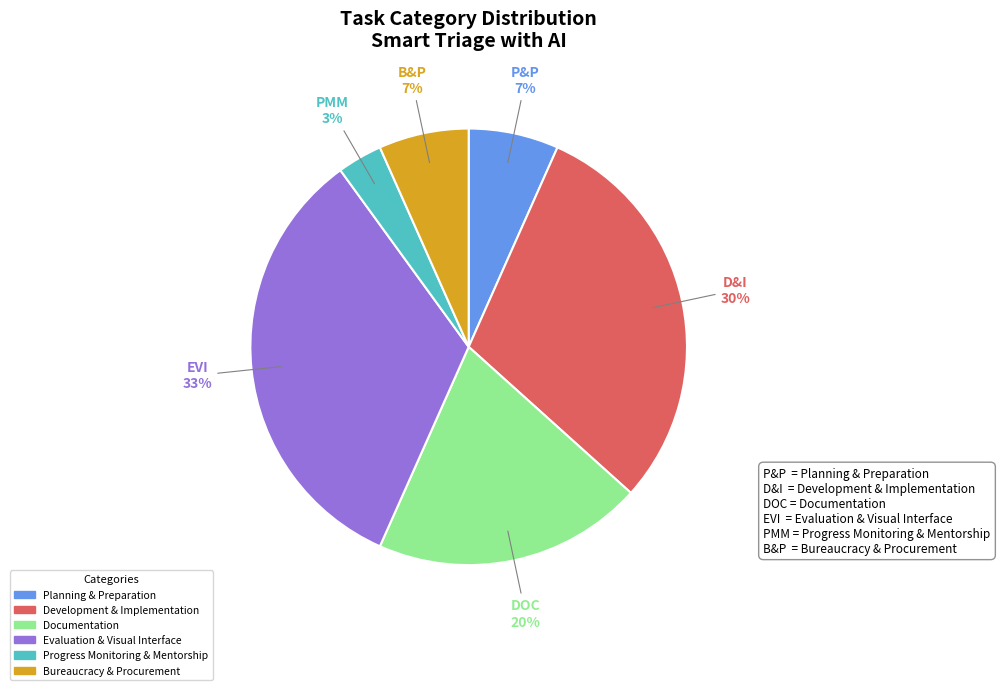

How many segments does this pie chart have?

6